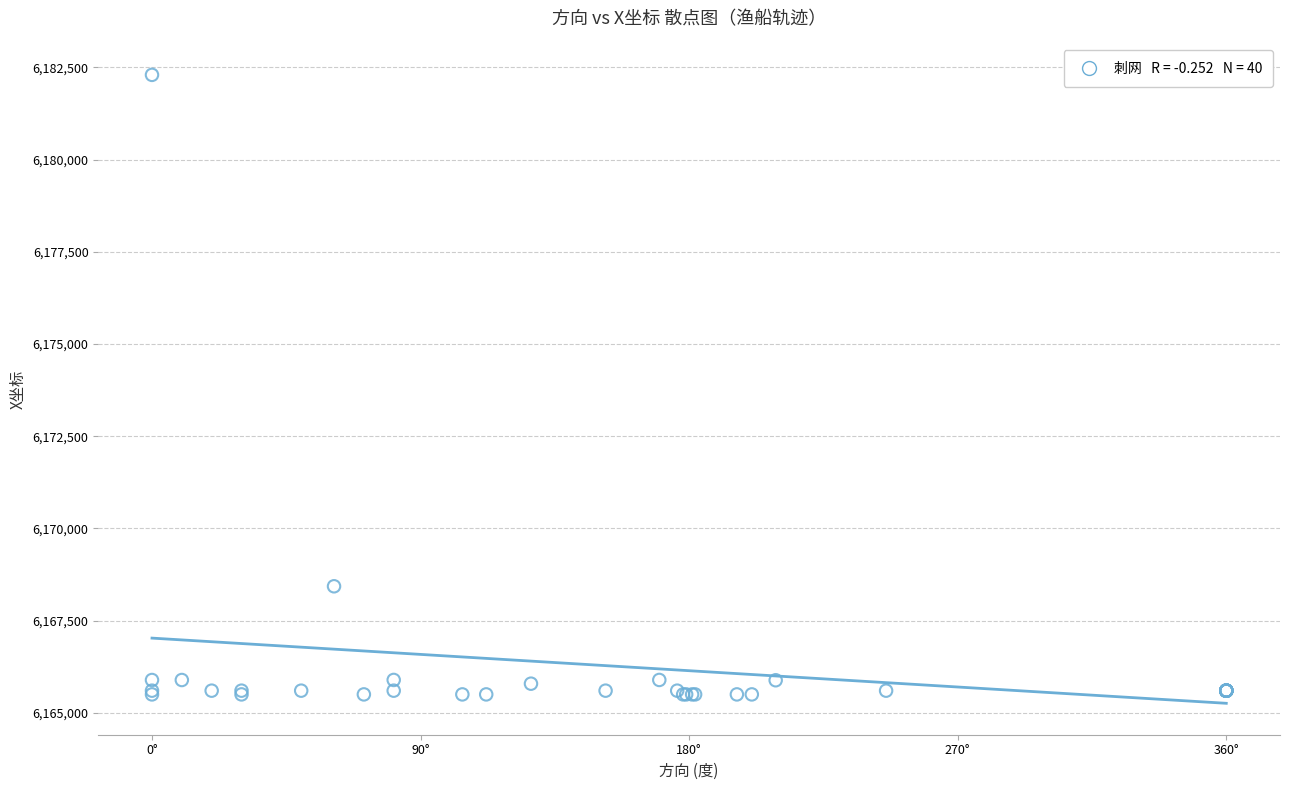

What Y value in the scatter plot is closest to 6173897?

6168429.5